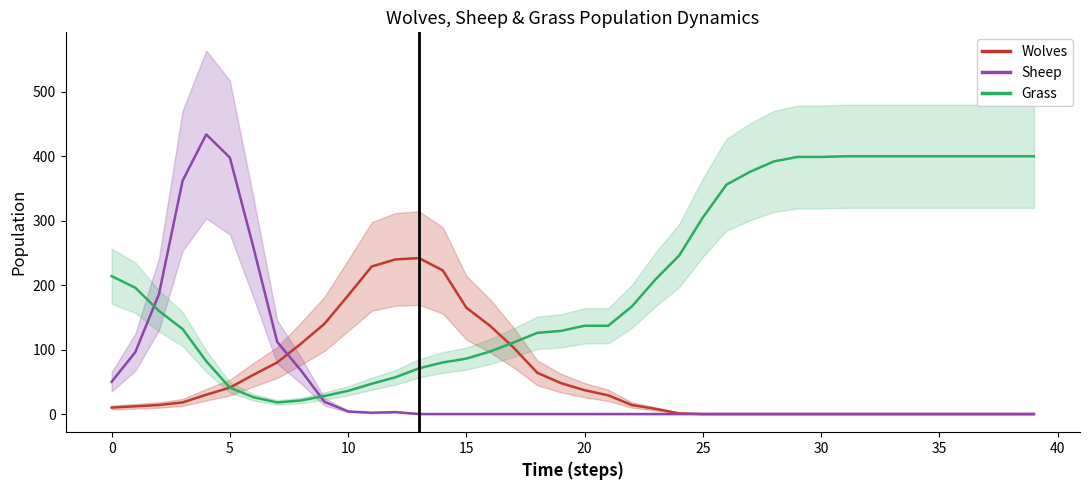

Reading left to right, what are all the values shown in this chart?

Wolves: 10	12	14	18	30	41	61	80	109	140	184	229	240	242	223	165	137	103	64	48	37	29	14	8	1	0	0	0	0	0	0	0	0	0	0	0	0	0	0	0
Sheep: 50	96	186	362	434	398	258	112	68	19	4	2	3	0	0	0	0	0	0	0	0	0	0	0	0	0	0	0	0	0	0	0	0	0	0	0	0	0	0	0
Grass: 214	196	160	132	82	41	26	18	21	28	36	47	57	71	80	86	97	111	126	129	137	137	167	209	246	305	356	376	392	399	399	400	400	400	400	400	400	400	400	400